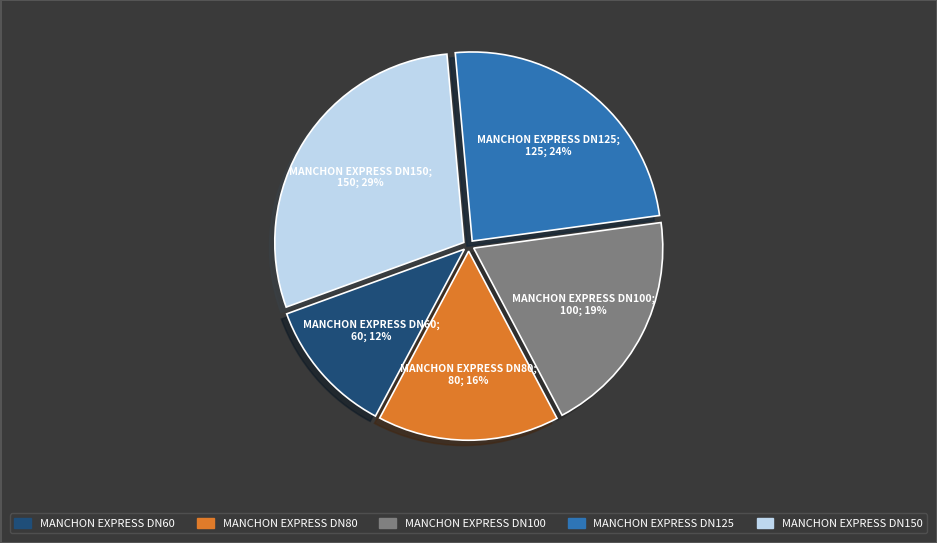

The MANCHON EXPRESS DN100 slice represents 26% of the pie. True or false?

False